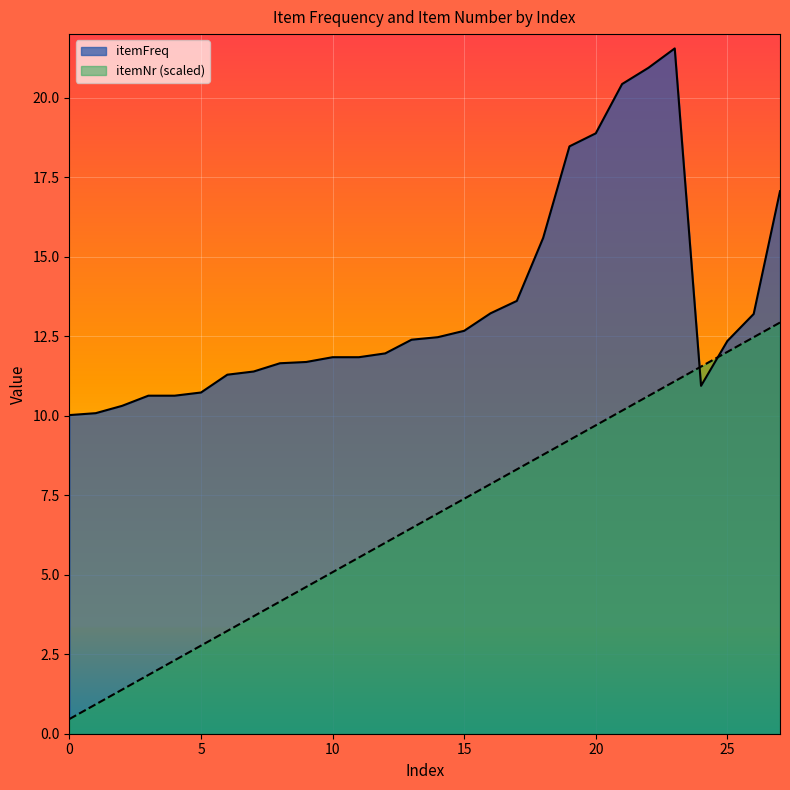

What are all the series names shown in the legend?

itemFreq, itemNr (scaled)